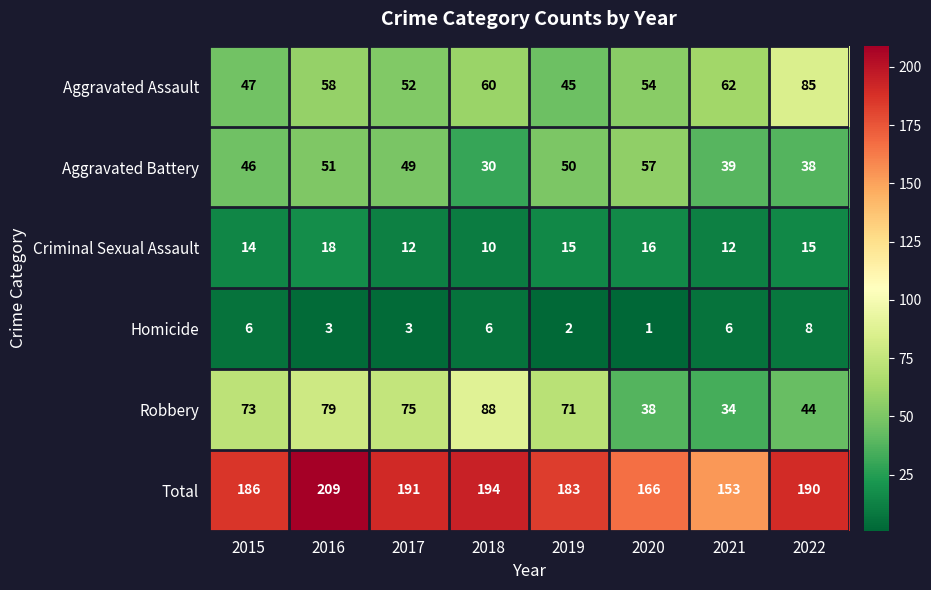

The Aggravated Battery series shows 51 at 2016. True or false?

True